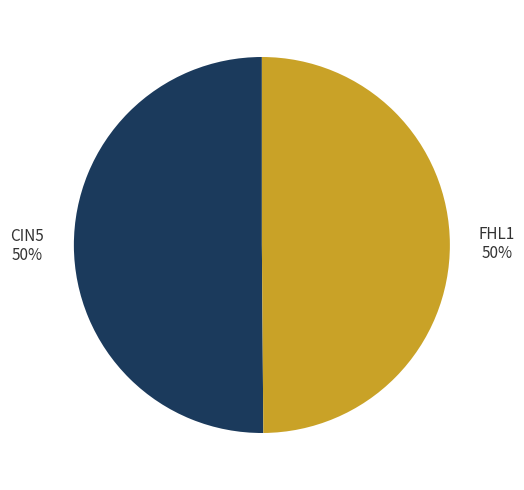

To the nearest percent, what is the average slice percentage?

50%